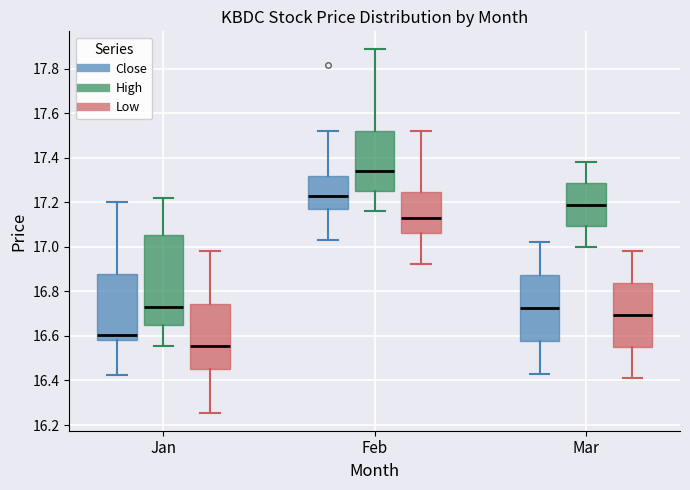

Reading left to right, read every box against the y-axis: the position of its median line, the range the box covers, and the ends of its whiskers. The values are not printed on the chart, so give them approximately, as read against the axis.

Jan (Close): median 16.60, box 16.58 to 16.88, whiskers 16.42 to 17.20
Jan (High): median 16.72, box 16.66 to 17.06, whiskers 16.56 to 17.22
Jan (Low): median 16.56, box 16.44 to 16.74, whiskers 16.26 to 16.98
Feb (Close): median 17.24, box 17.18 to 17.32, whiskers 17.04 to 17.52
Feb (High): median 17.34, box 17.26 to 17.52, whiskers 17.16 to 17.88
Feb (Low): median 17.14, box 17.06 to 17.24, whiskers 16.92 to 17.52
Mar (Close): median 16.72, box 16.58 to 16.88, whiskers 16.44 to 17.02
Mar (High): median 17.18, box 17.10 to 17.28, whiskers 17.00 to 17.38
Mar (Low): median 16.70, box 16.56 to 16.84, whiskers 16.40 to 16.98